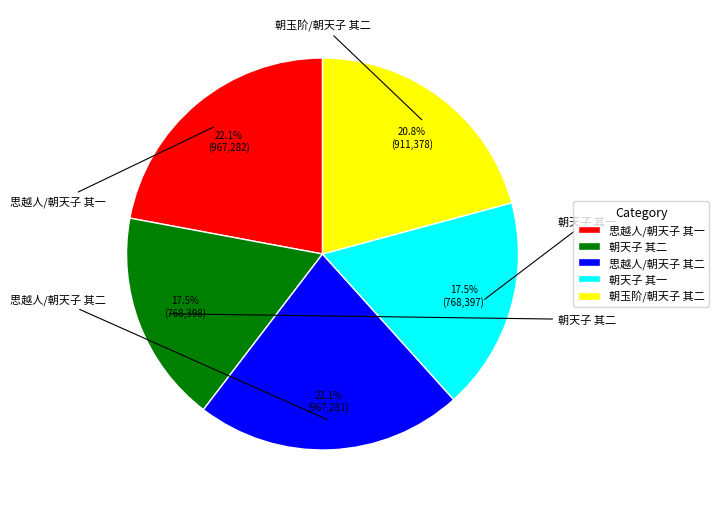

Approximately how many times larger is the value at 思越人/朝天子 其二 compared to 朝天子 其二?

1.3